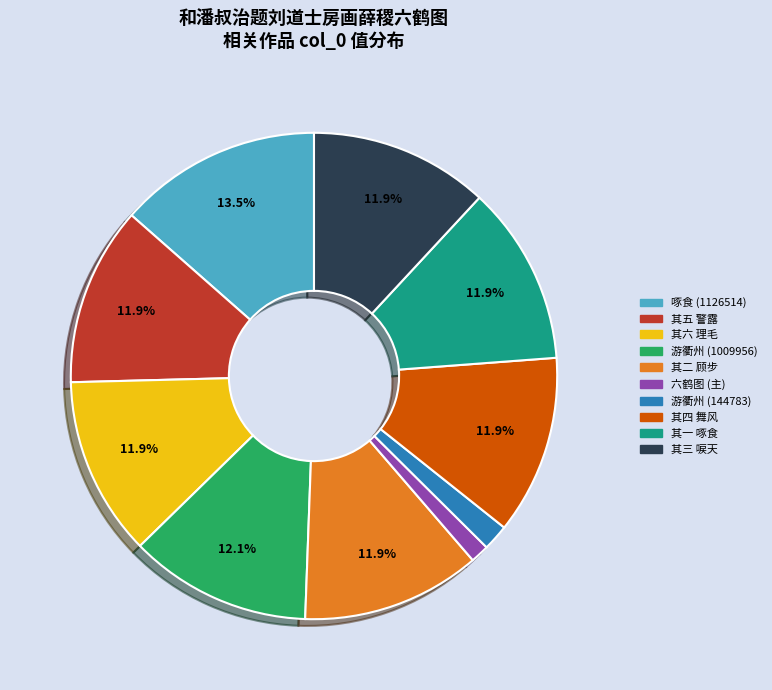

Is there any slice that represents more than half of the pie?

No